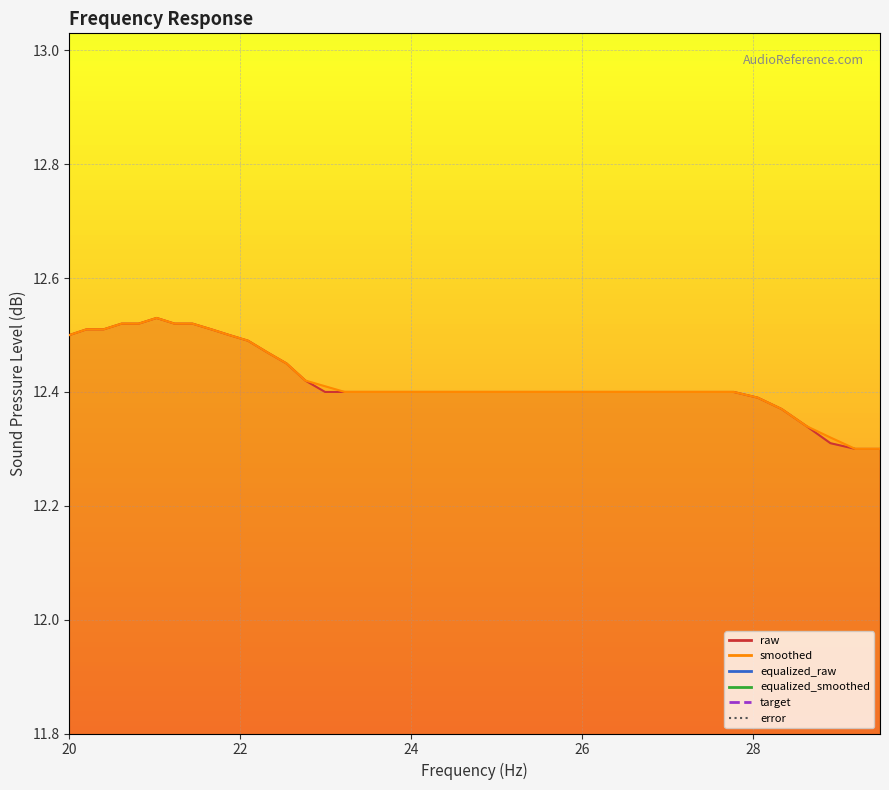

Rank the series by their maximum value, from lowest to highest.

error, equalized_raw, equalized_smoothed, target, raw, smoothed